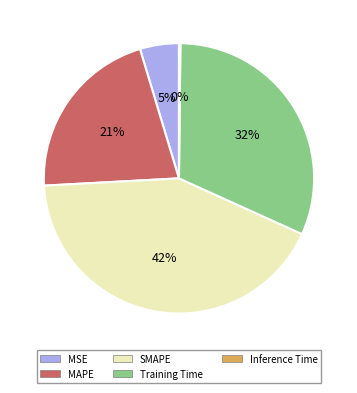

To the nearest percent, what portion does Training Time represent?

32%